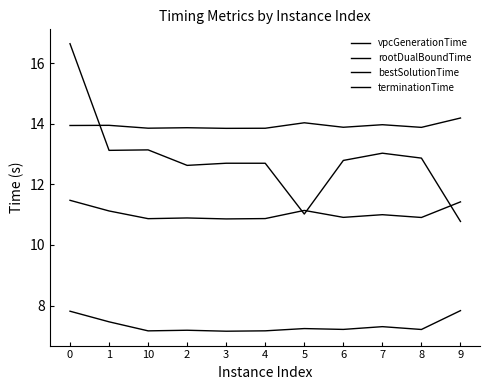

List the labels in order of bestSolutionTime value, smallest first.

3, 10, 4, 2, 8, 6, 5, 7, 1, 0, 9